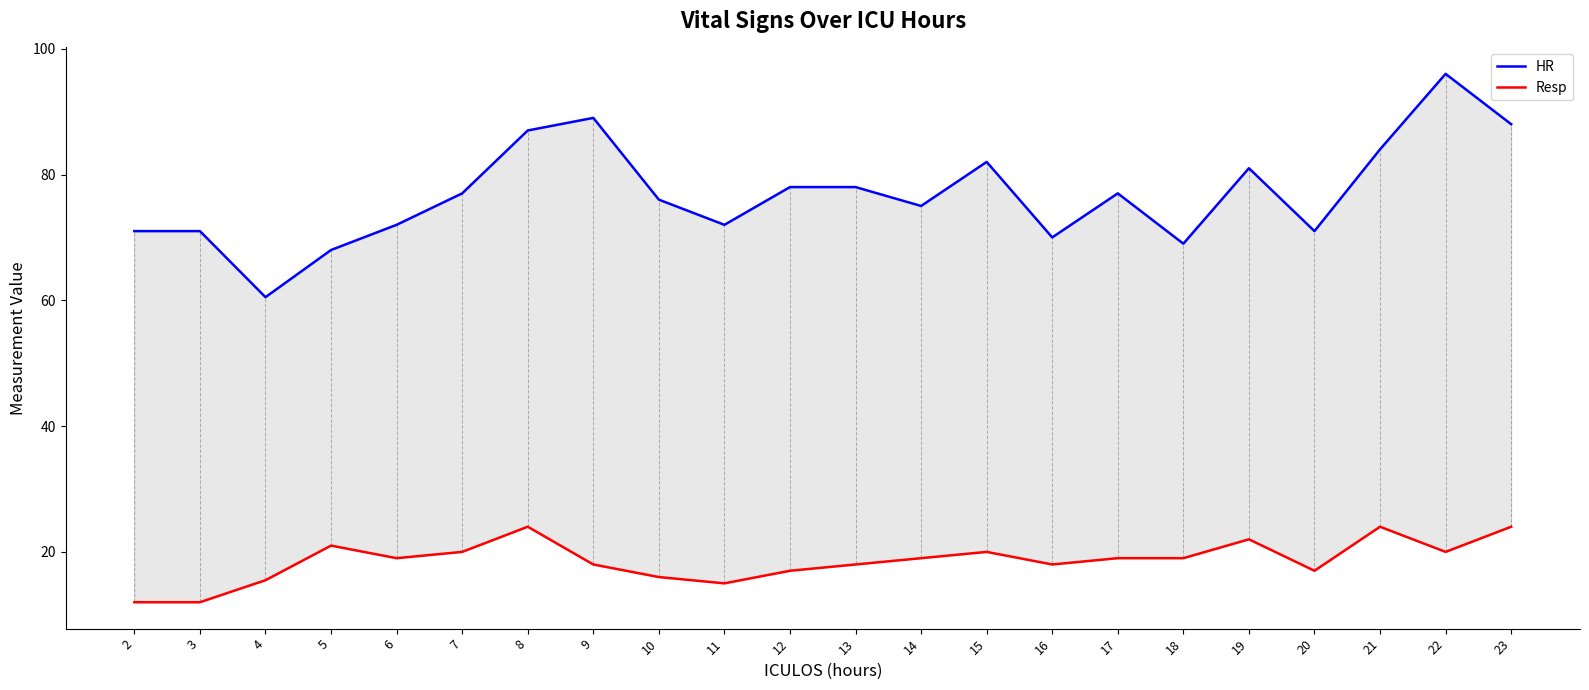

At which category is the sum across all series the highest?

22